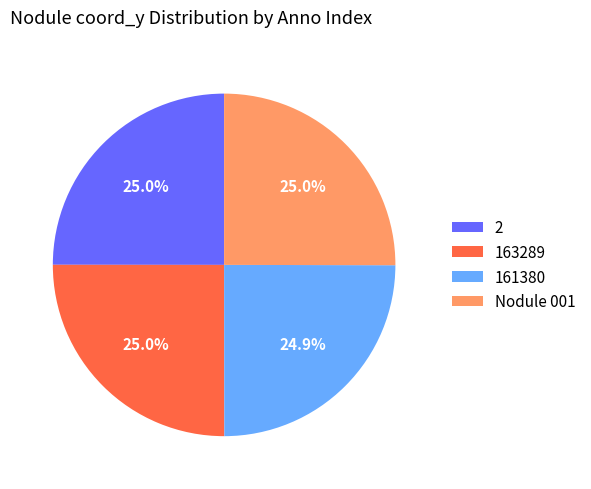

True or false: Nodule 001 accounts for 14% of the total.

False